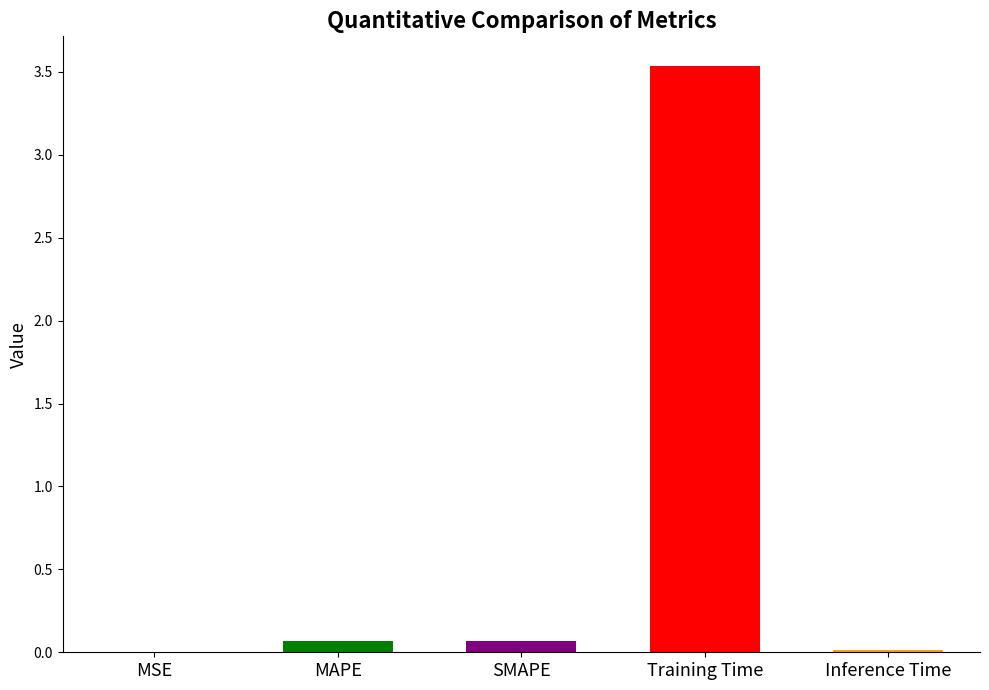

The value at MSE is 0.0. True or false?

True